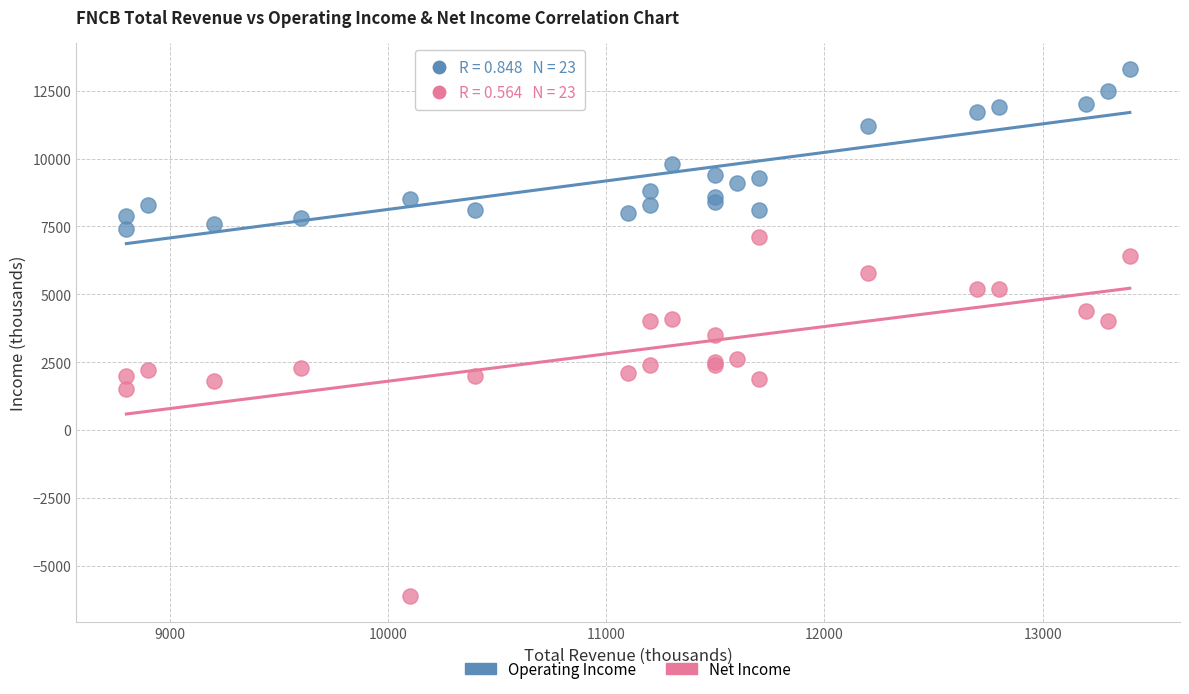

What are all the series names shown in the legend?

Operating Income, Net Income